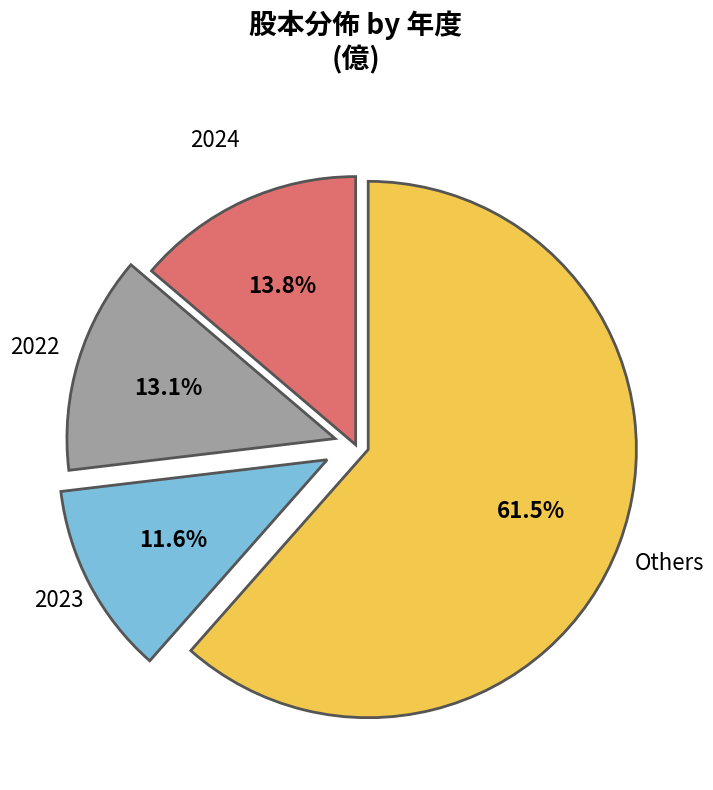

What is the total percentage of 2024 and 2023?

25.4%